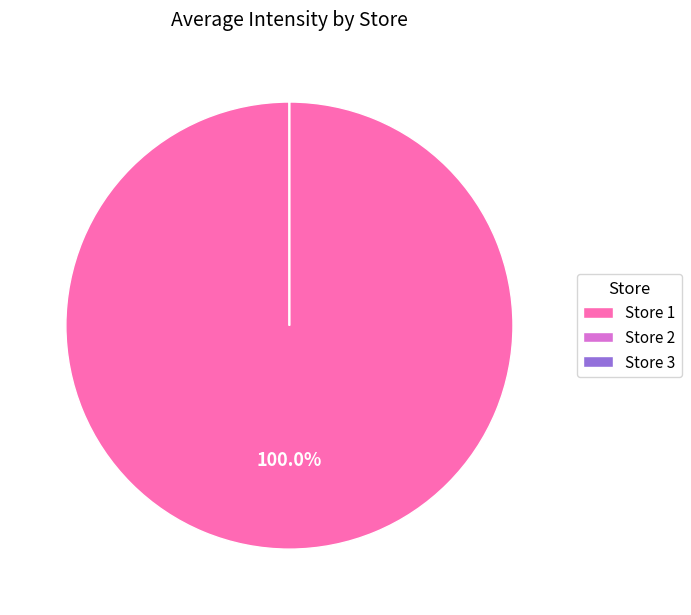

Which slice is the largest?

Store 1